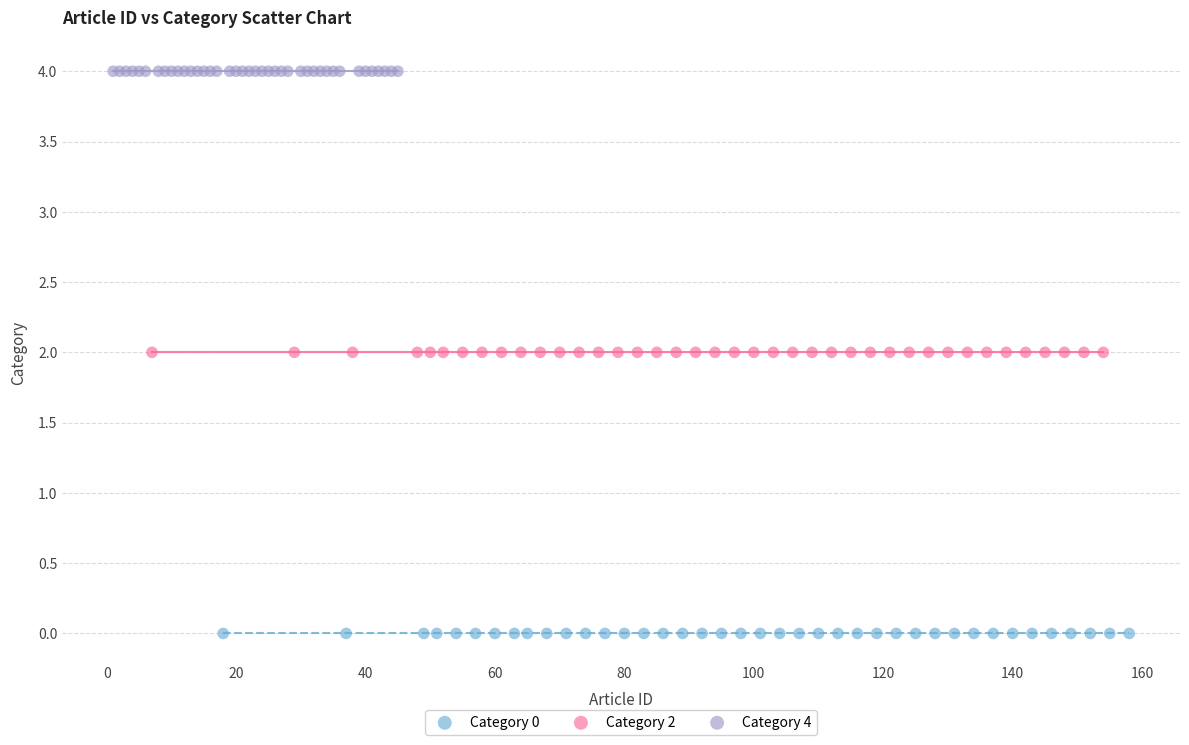

Which series reaches the maximum Y coordinate?

Category 4